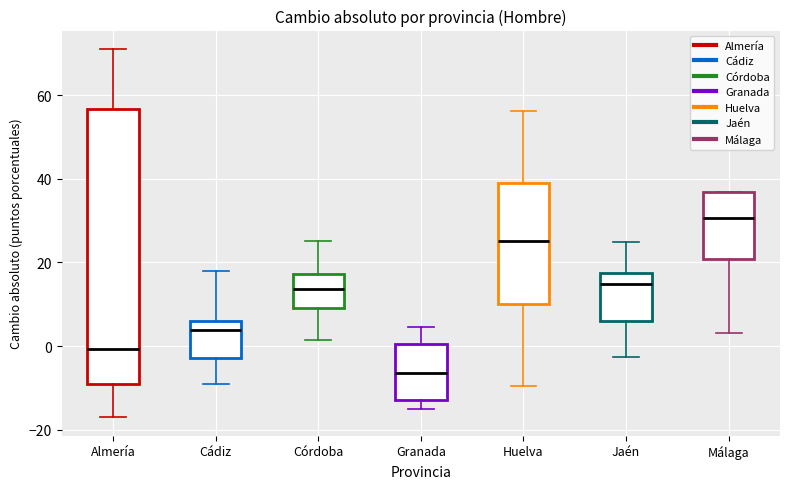

Which box's median line is the lowest?

Granada